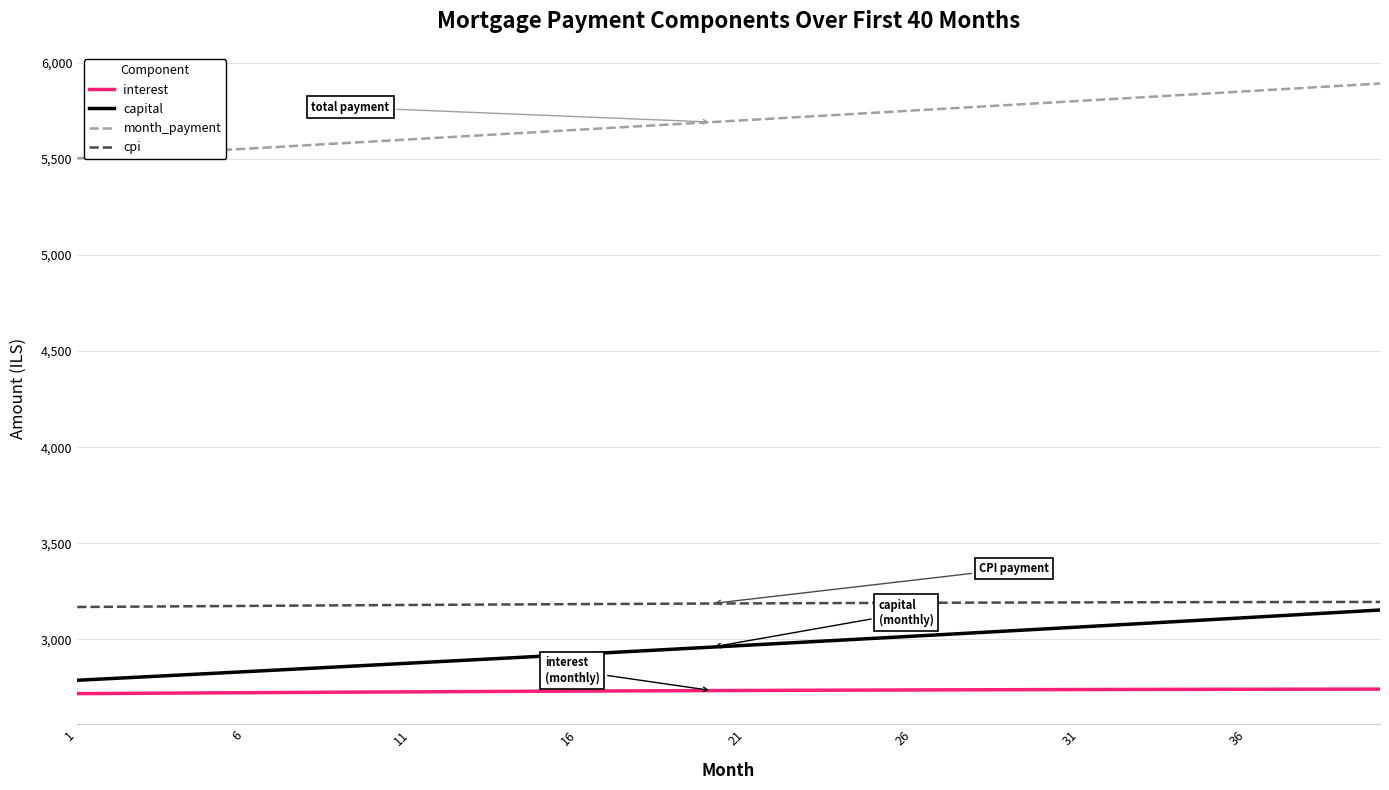

Does the chart have visible grid lines?

Yes